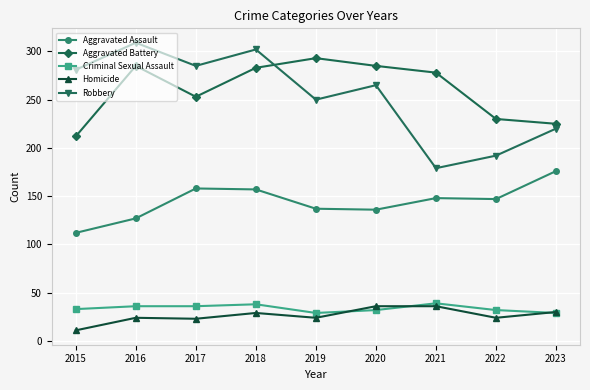

Which series has the widest spread of values?

Robbery